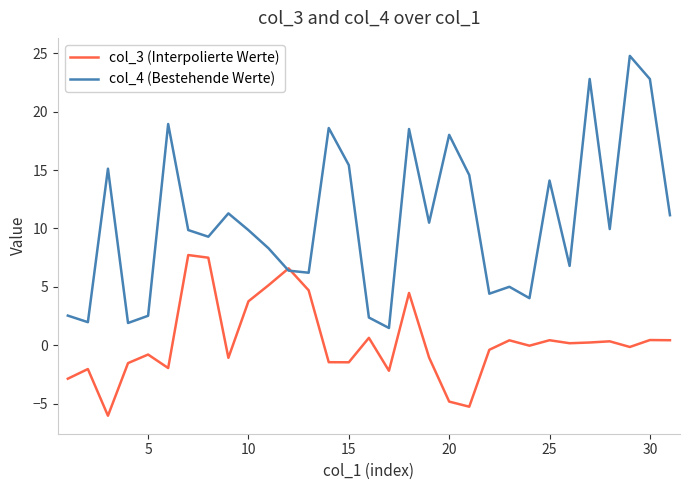

What is the minimum value for col_3 (Interpolierte Werte)?

-6.0